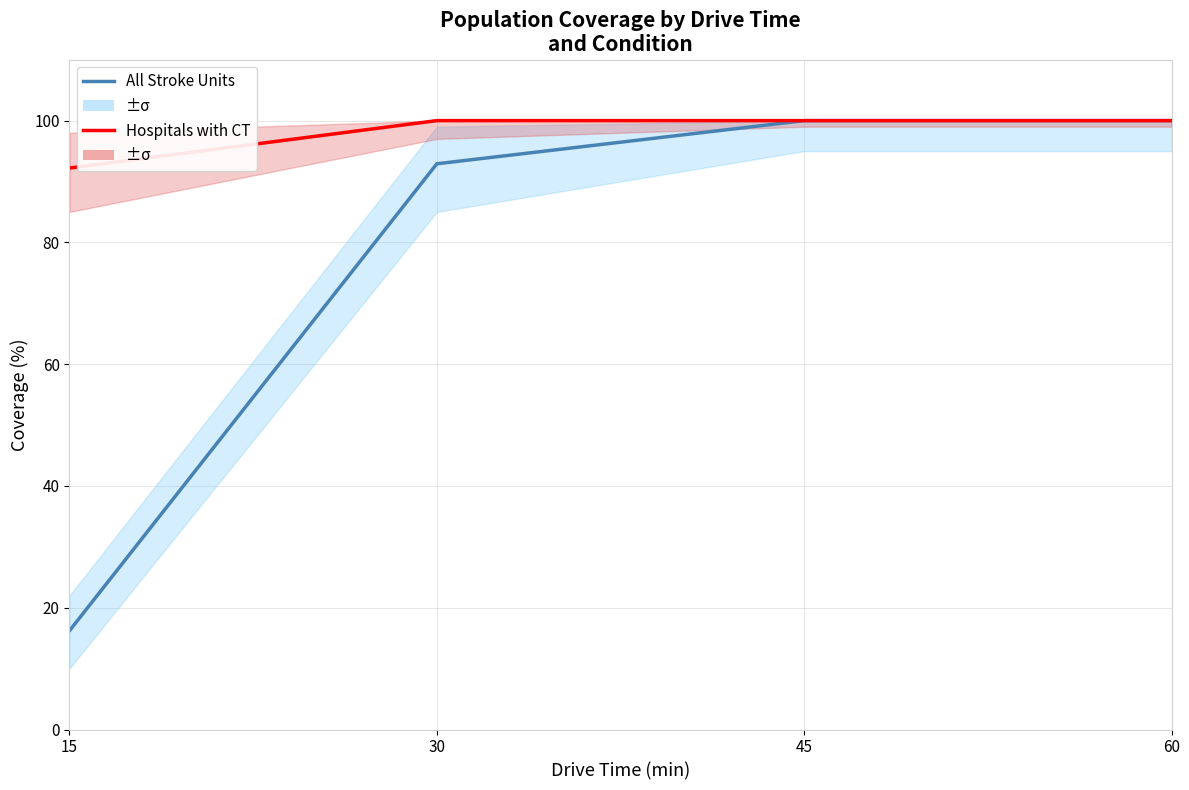

What is the minimum value for All Stroke Units - Coverage (%)?

16.2